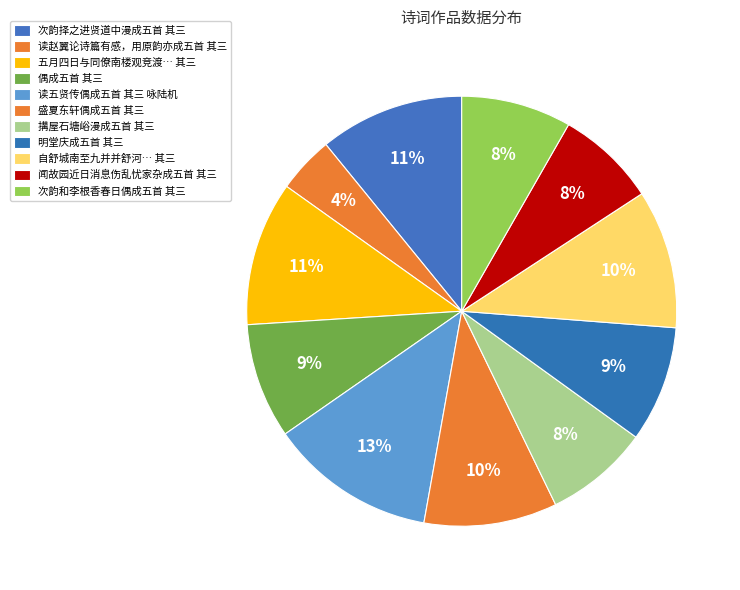

Count the number of slices in the pie.

11